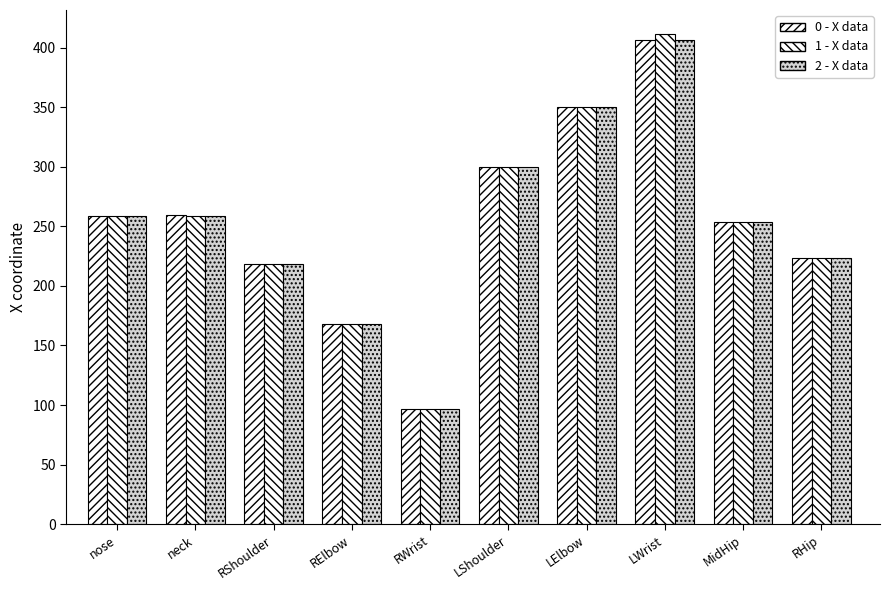

How many bars are there in total?

30